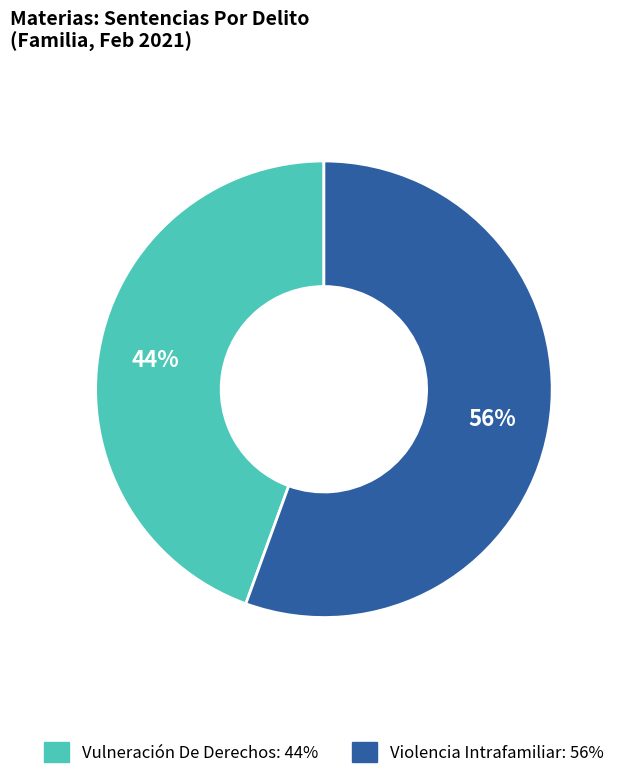

The Violencia Intrafamiliar slice represents 66% of the pie. True or false?

False